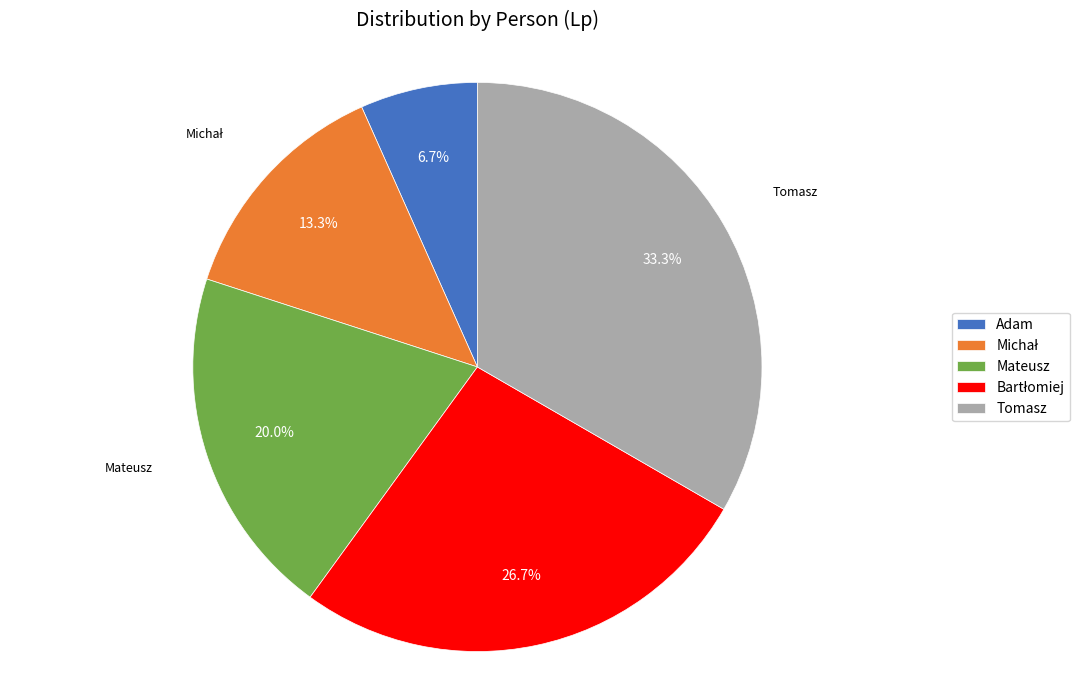

Is it true that Mateusz is 20% of the pie?

True